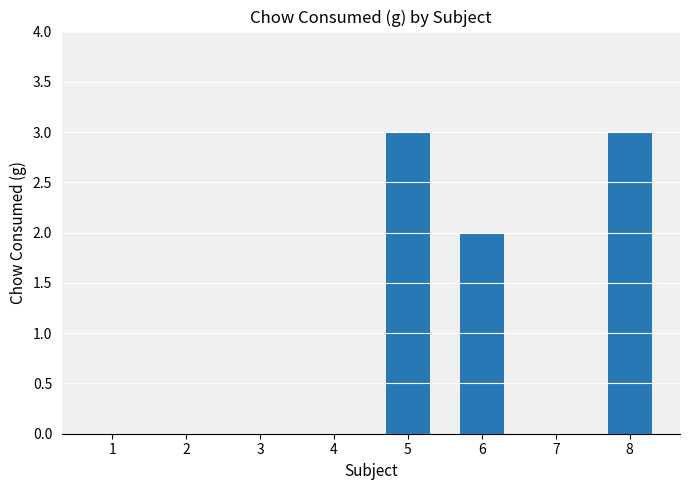

What value does the data have at 5?

3